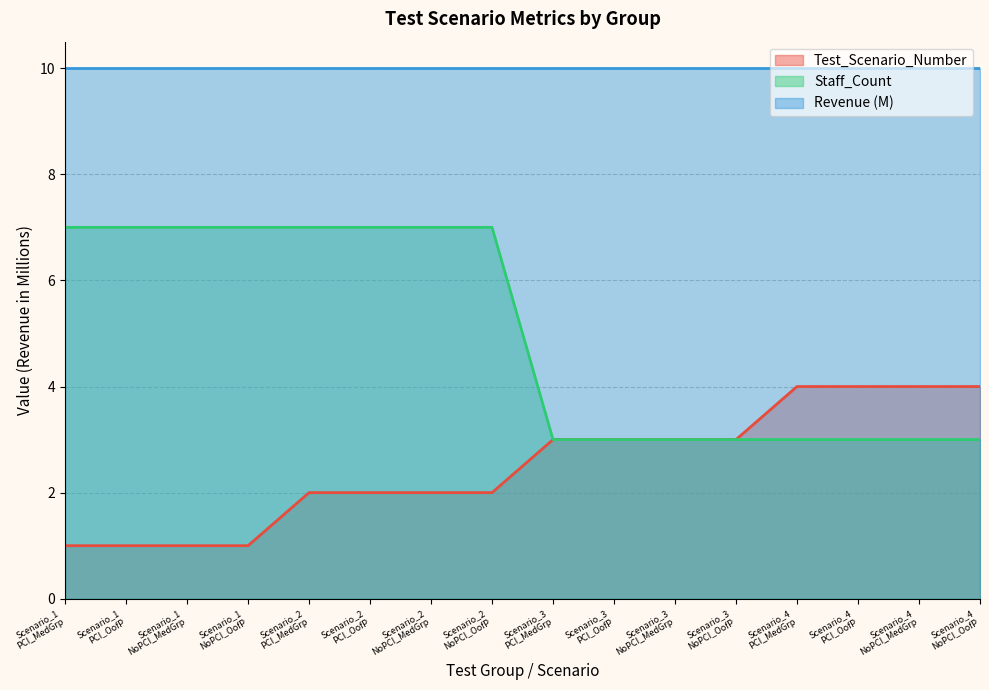

Which series has the largest range (max minus min)?

Staff_Count